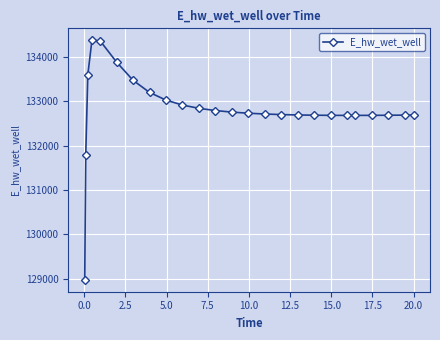

True or false: the data has more than 0 interior local peaks.

True